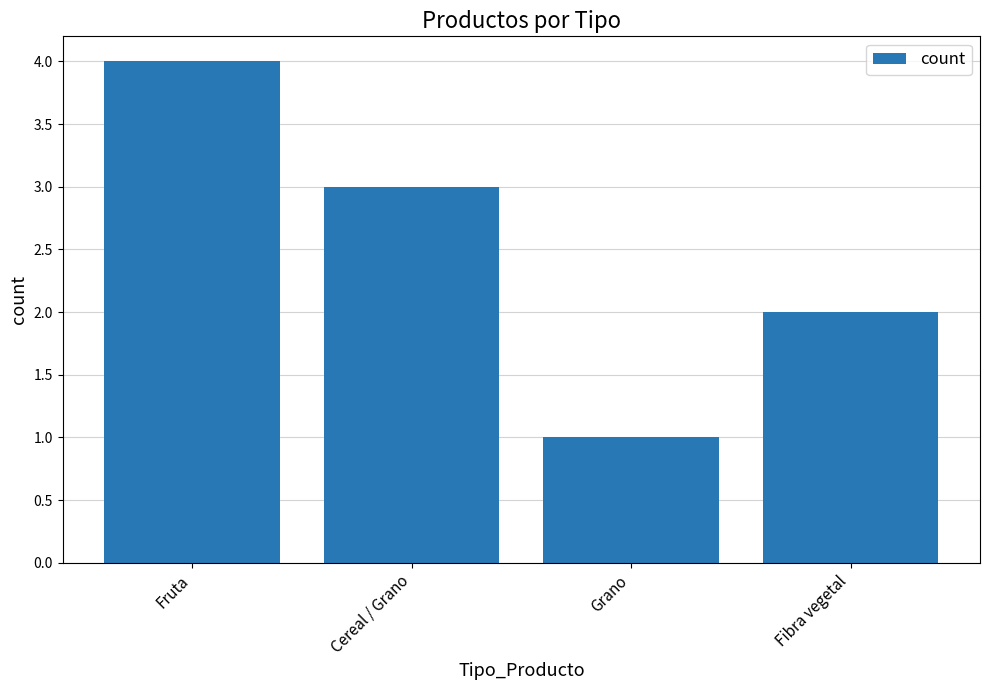

Approximately how many times larger is the value at Fruta compared to Grano?

4.0